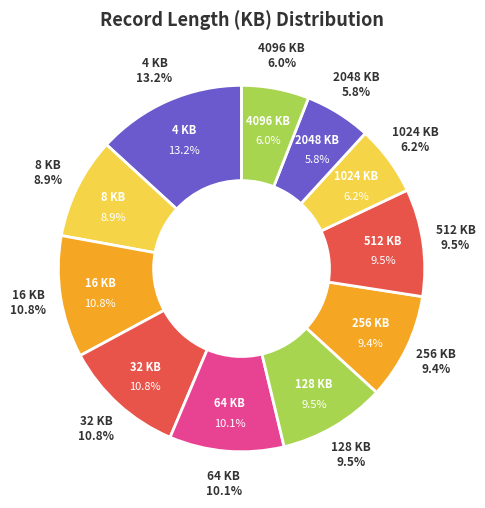

Is it true that 4 is 13% of the pie?

True